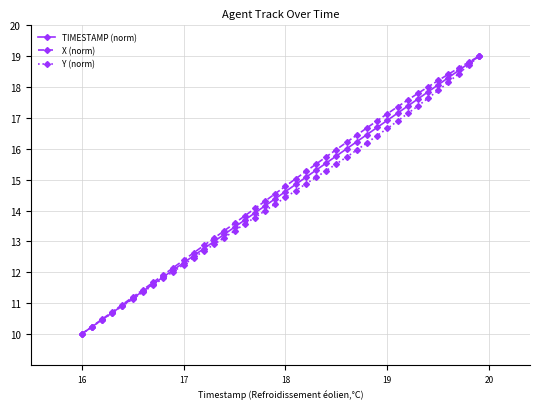

True or false: TIMESTAMP (norm) has more than 2 points higher than both neighbors.

False